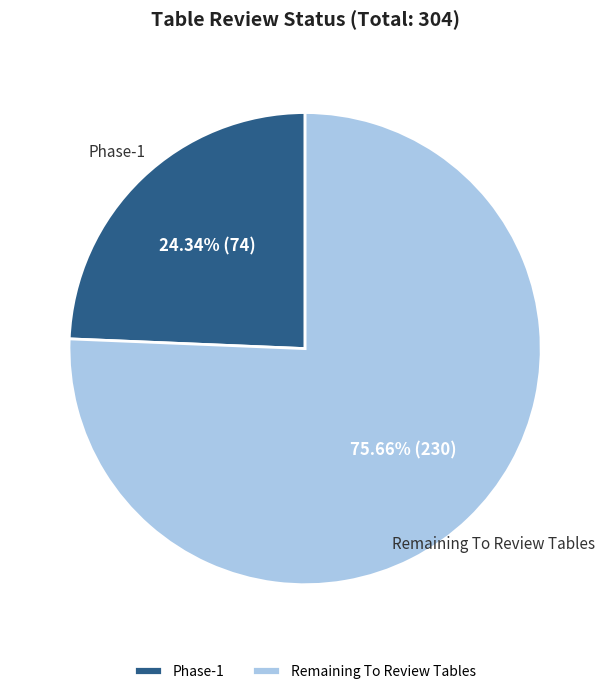

To the nearest percent, what portion does Remaining To Review Tables represent?

76%